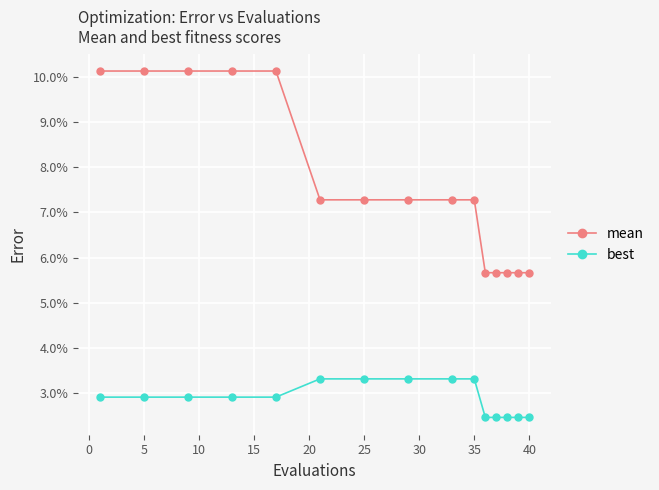

Is this an area chart (filled region under the line)?

No